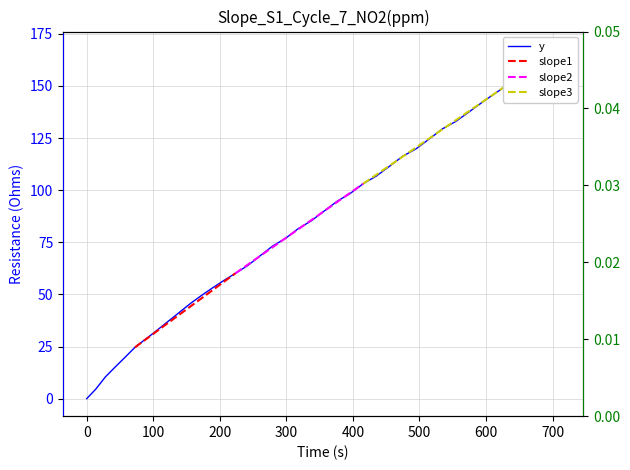

True or false: the data shows 0.0 at 474.9.

False